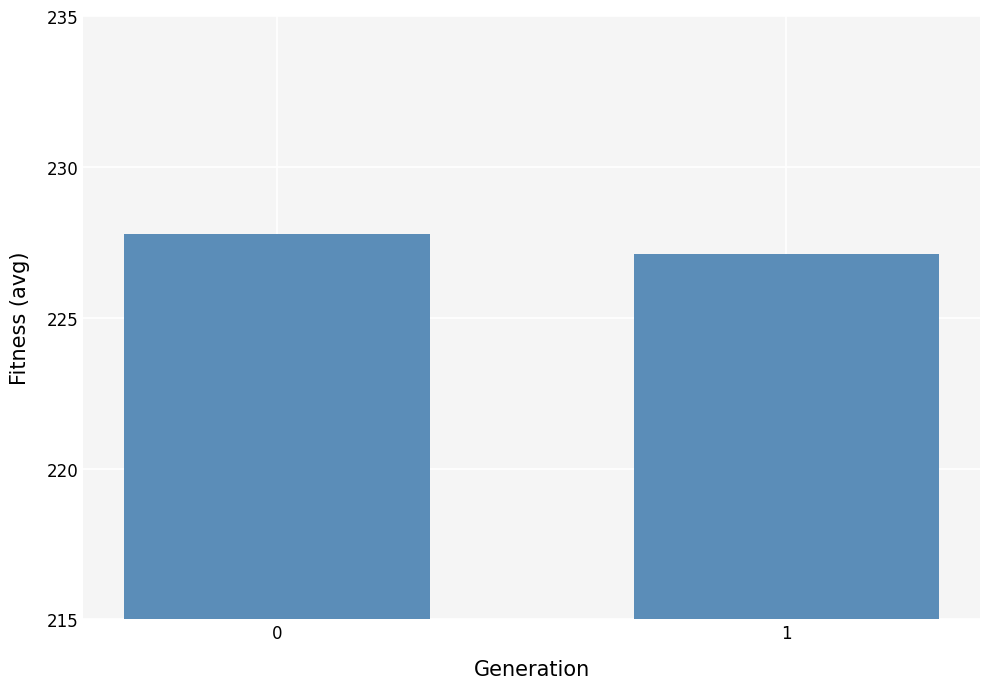

What is the sum of all values?

454.9